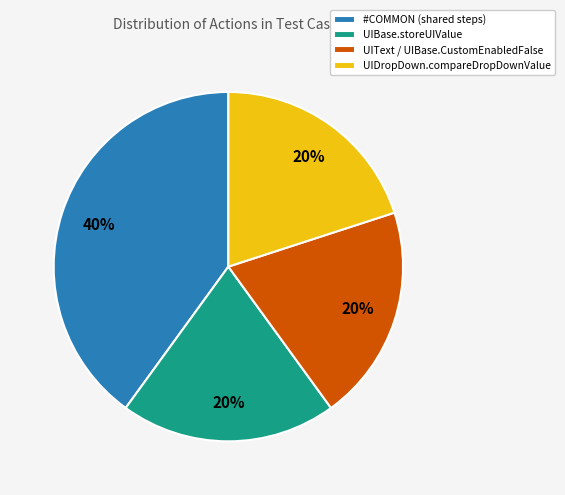

Does any single category account for the majority?

No